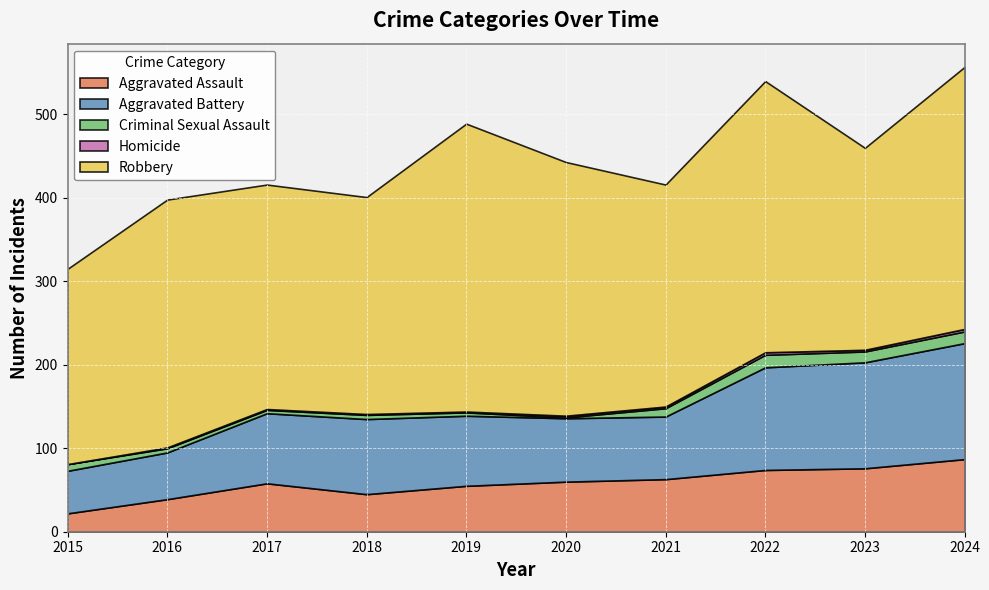

True or false: Aggravated Assault and Robbery intersect in this chart.

False